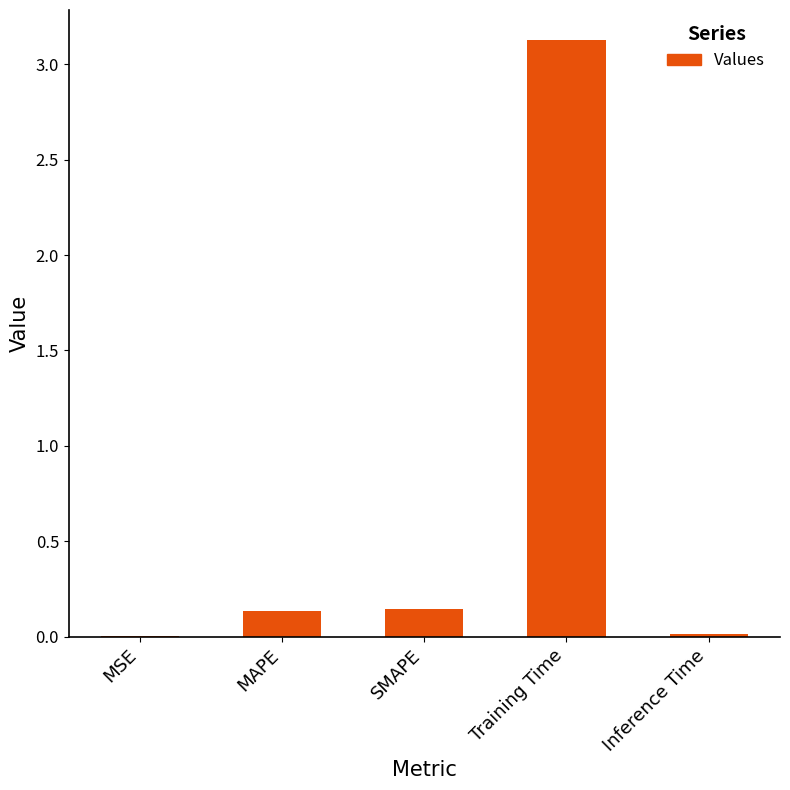

Which has a higher value, MAPE or MSE?

MAPE